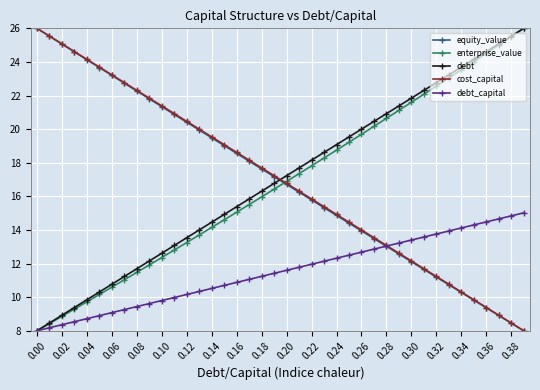

What is the difference between the maximum and second lowest values in the debt_capital series?

6.8